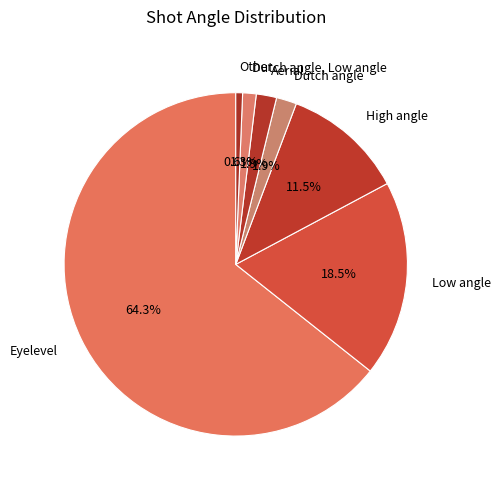

What is the smallest slice in the pie chart?

Other